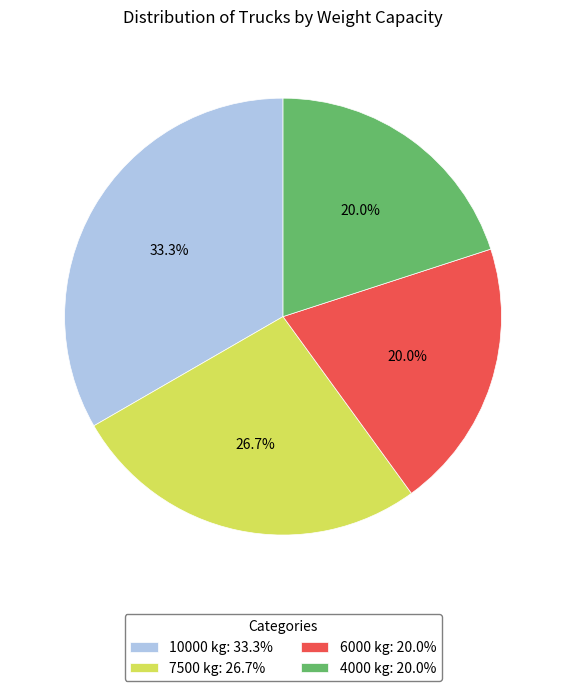

True or false: 4000 kg accounts for 11% of the total.

False